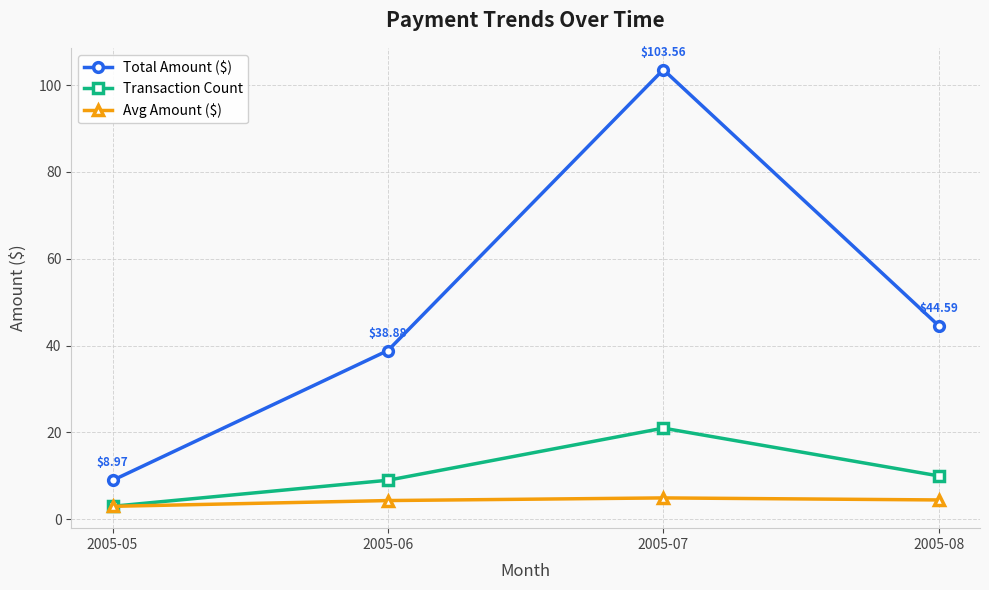

Read the Transaction Count value at 2005-08.

10.0